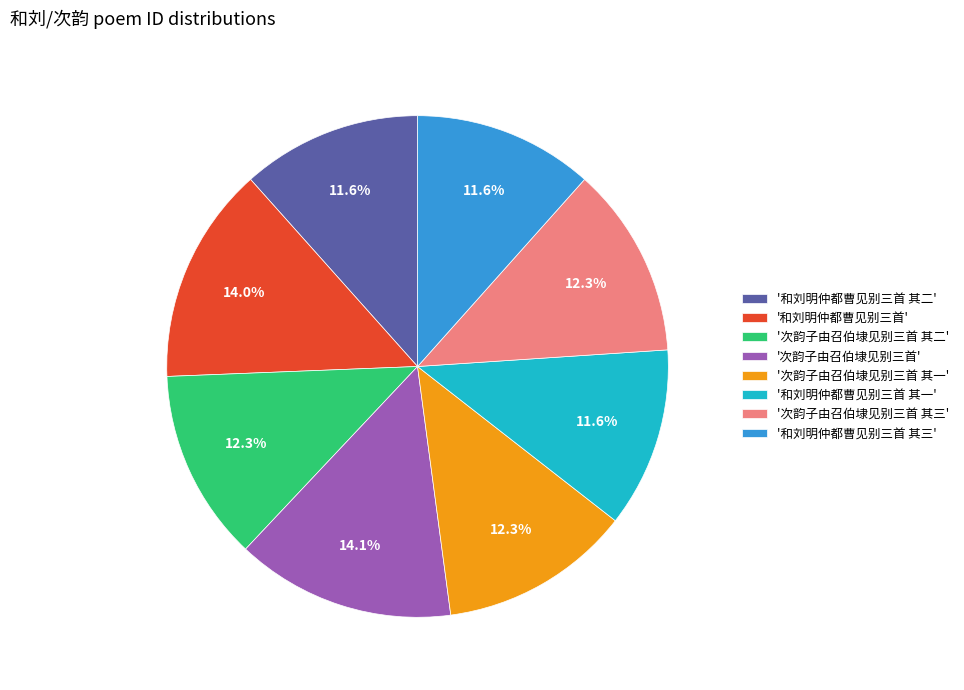

What portion of the pie excludes '和刘明仲都曹见别三首 其三'?

88.4%